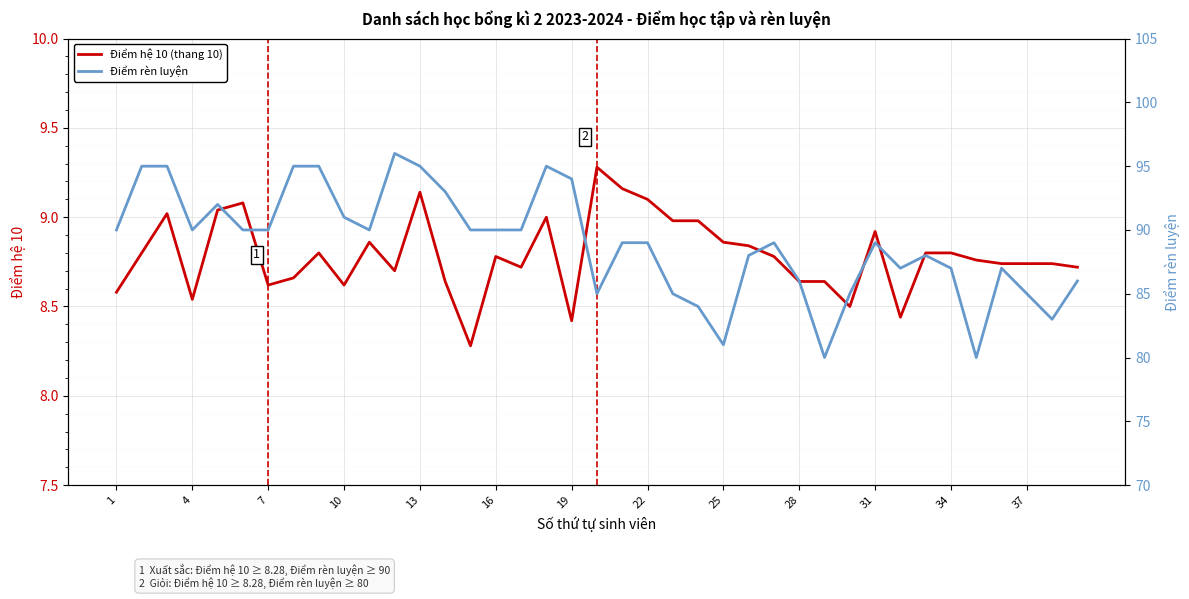

What is the lowest value of the Điểm hệ 10 (thang 10) series?

8.3